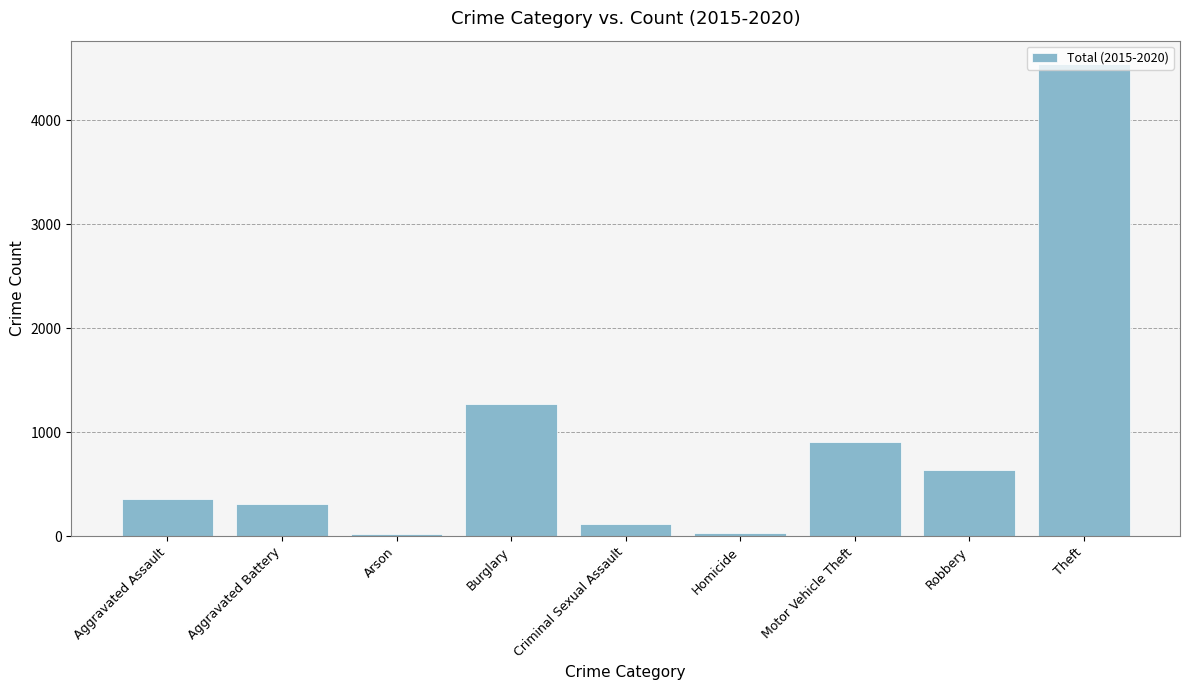

What is the change in value from Robbery to Theft?

+3901